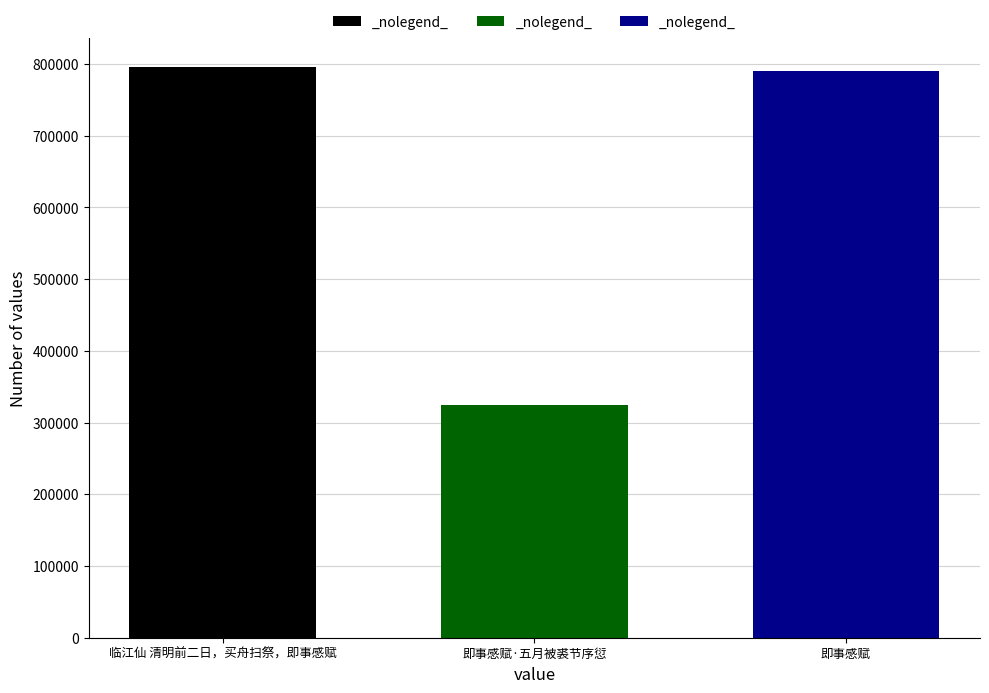

What is the spread (max minus min) of values at 即事感赋·五月被裘节序愆?

470744